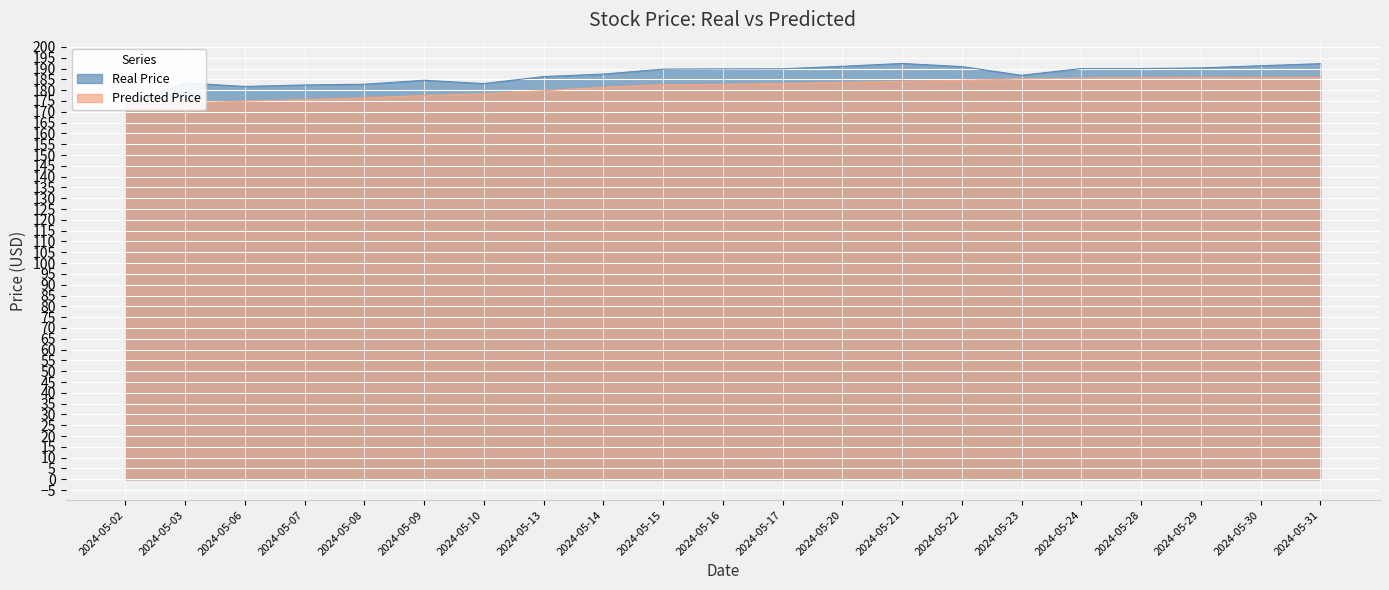

At which label does Real Price reach its minimum?

2024-05-02